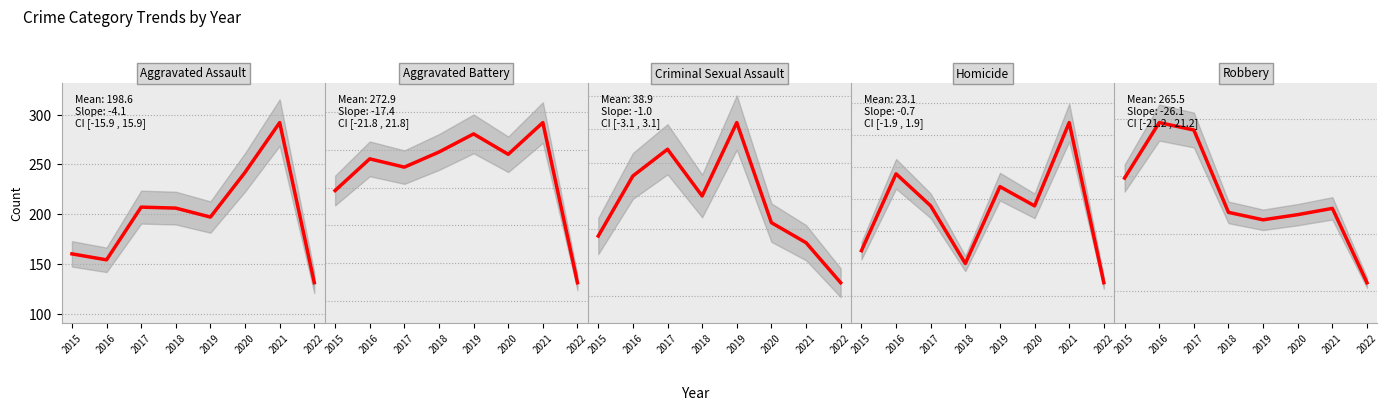

List the labels in order of Aggravated Assault value, largest first.

2021, 2020, 2017, 2018, 2019, 2015, 2016, 2022